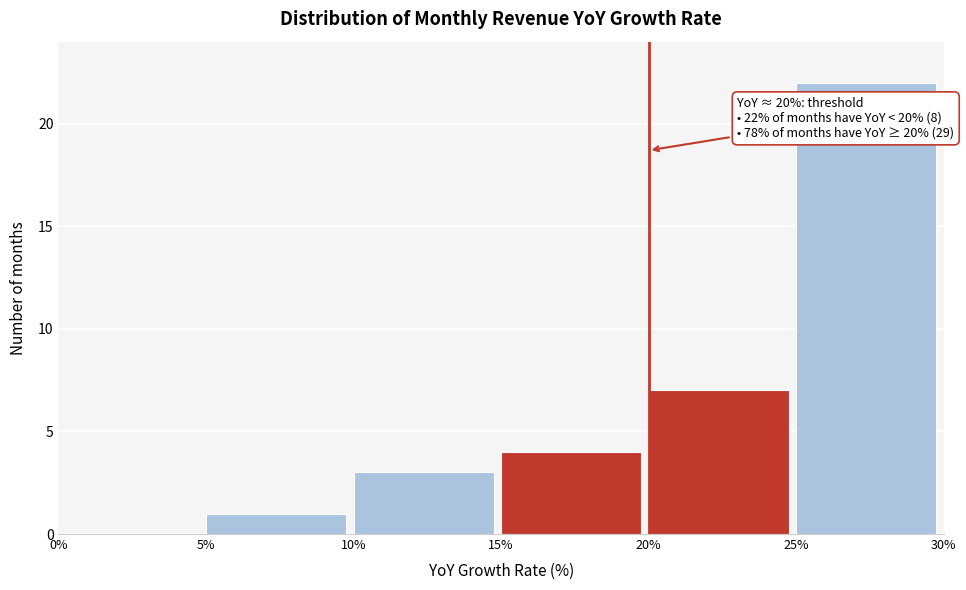

Which range on the x-axis has the tallest bar?

25% to 30%